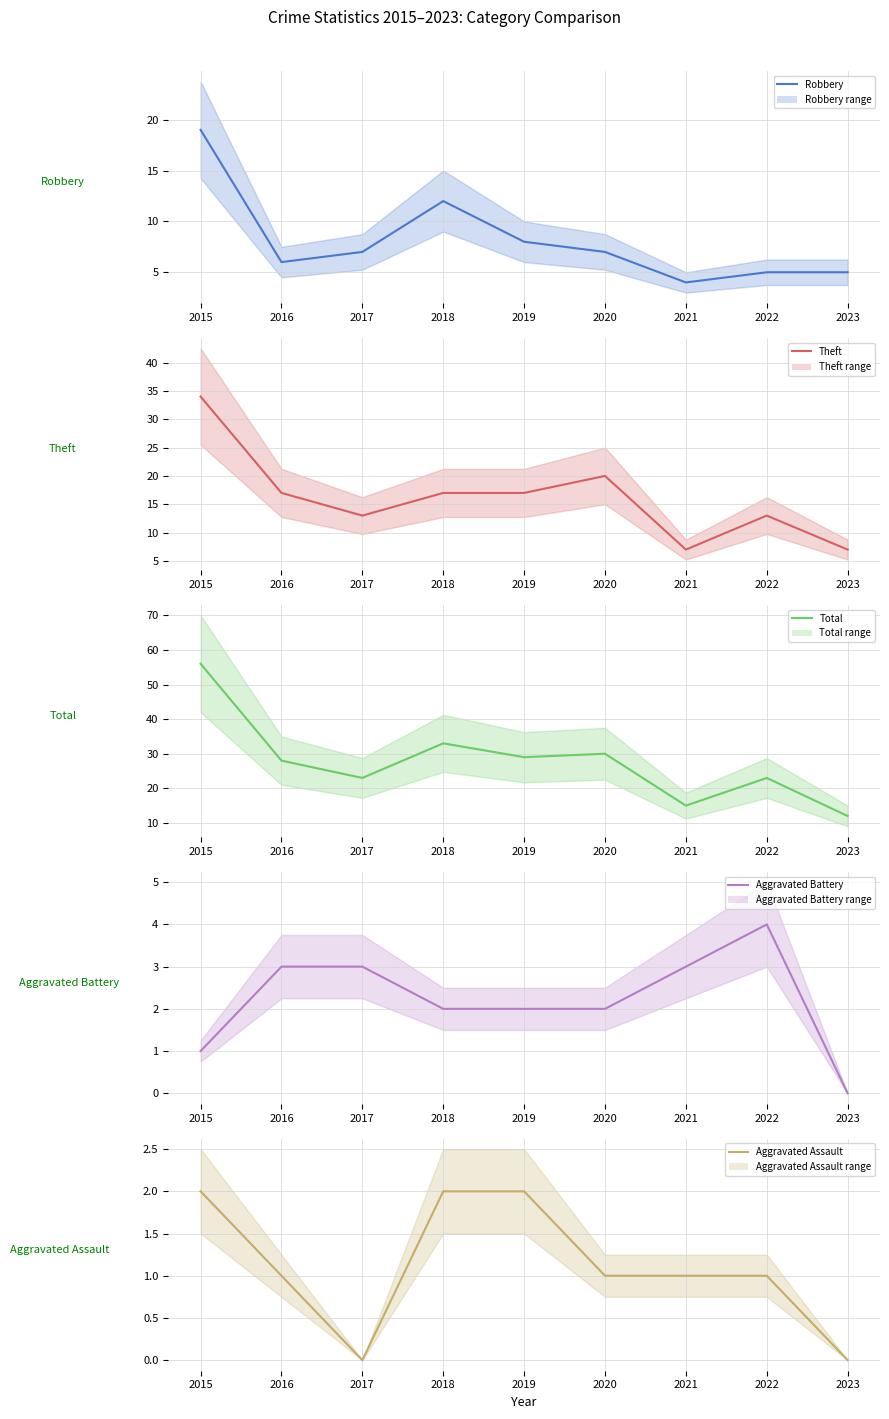

At which label does Robbery reach its minimum?

2021